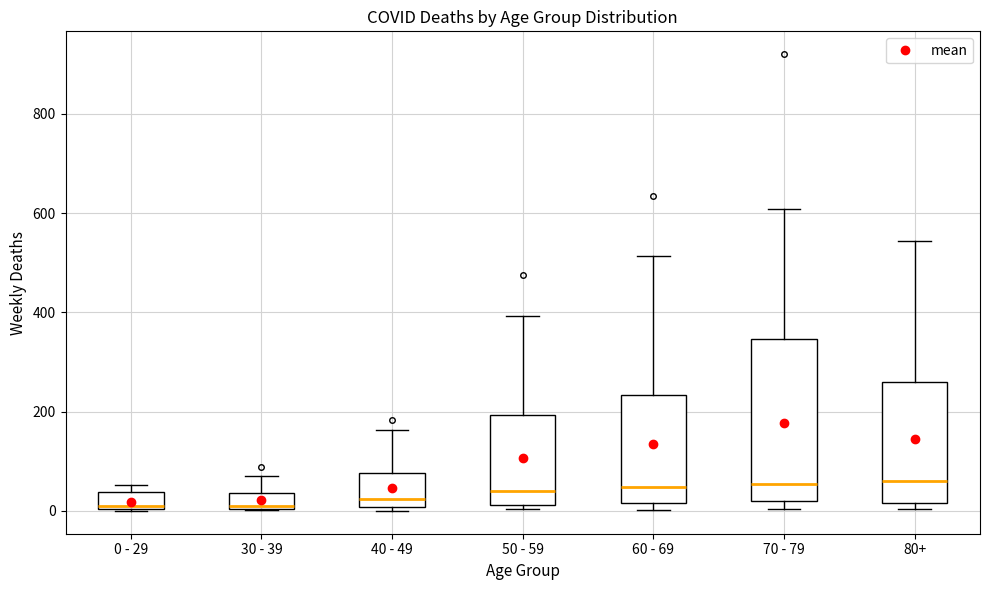

Reading left to right, transcribe this box plot: for each box, give where its median line is, the range the box spans, and where its two whiskers end, as read against the y-axis. The values are not printed on the chart, so give them approximately, as read against the axis.

0 - 29: median 20, box 0 to 40, whiskers 0 to 60
30 - 39: median 20, box 0 to 40, whiskers 0 to 80
40 - 49: median 20, box 0 to 80, whiskers 0 (just below the box's lower edge) to 160
50 - 59: median 40, box 20 to 200, whiskers 0 to 400
60 - 69: median 40, box 20 to 240, whiskers 0 to 520
70 - 79: median 60, box 20 to 340, whiskers 0 to 600
80+: median 60, box 20 to 260, whiskers 0 to 540